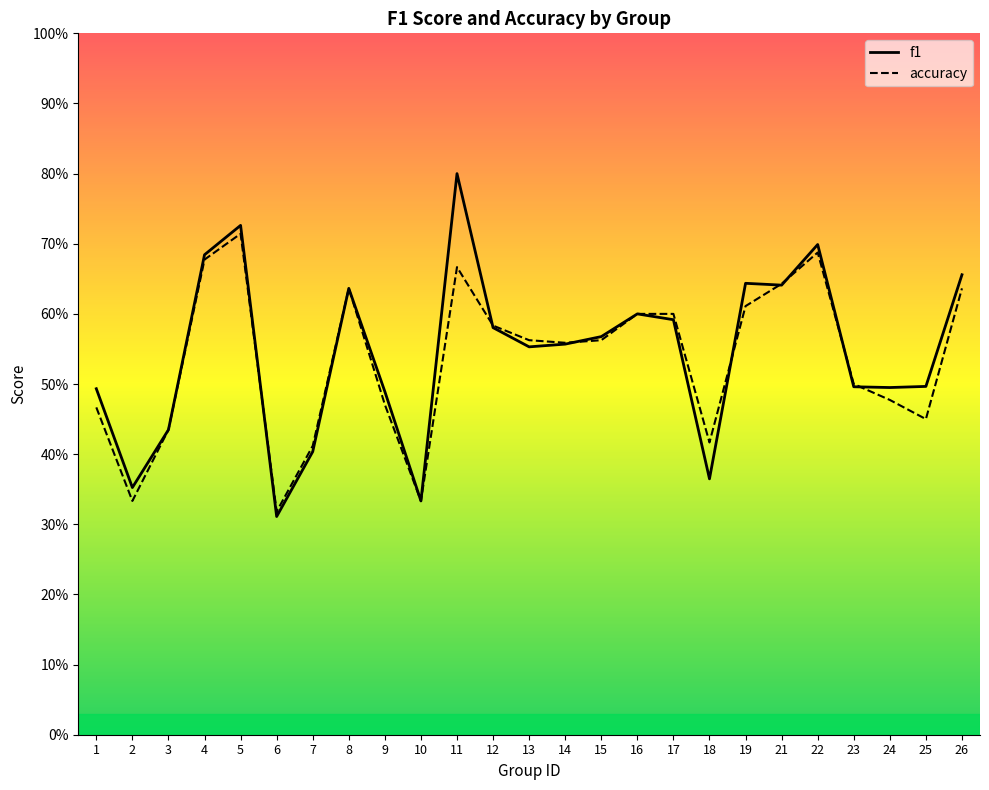

Between 11 and 21, which series saw the biggest shift?

f1